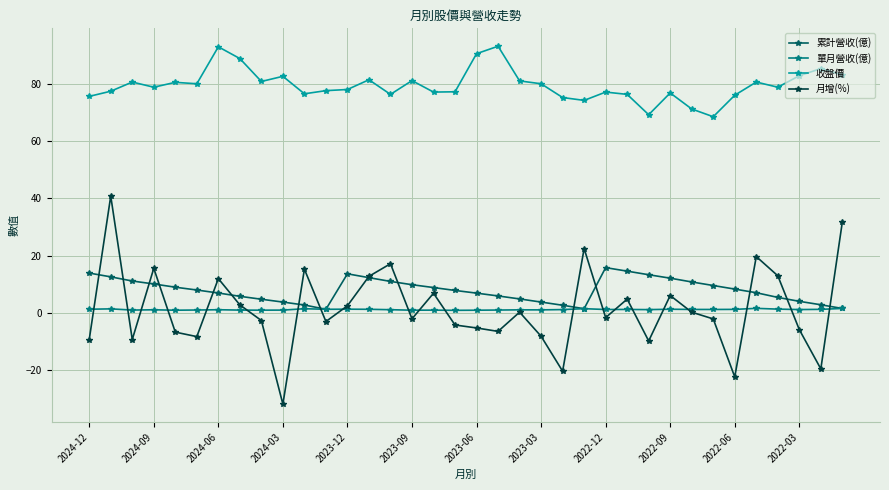

After their last crossing, which series has the higher values: 累計營收(億) or 月增(%)?

月增(%)